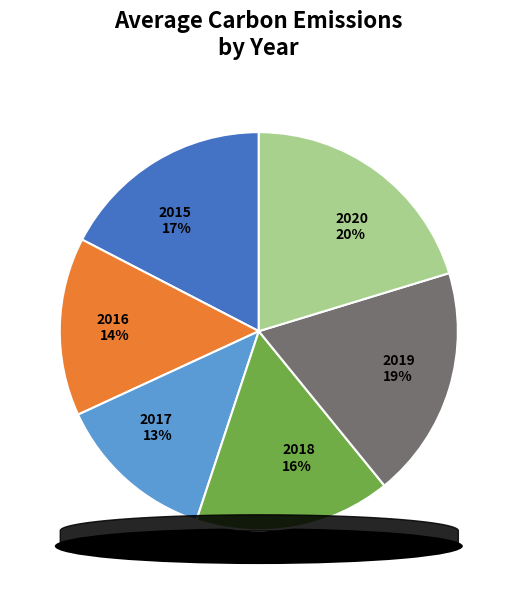

How many slices are in this pie chart?

6